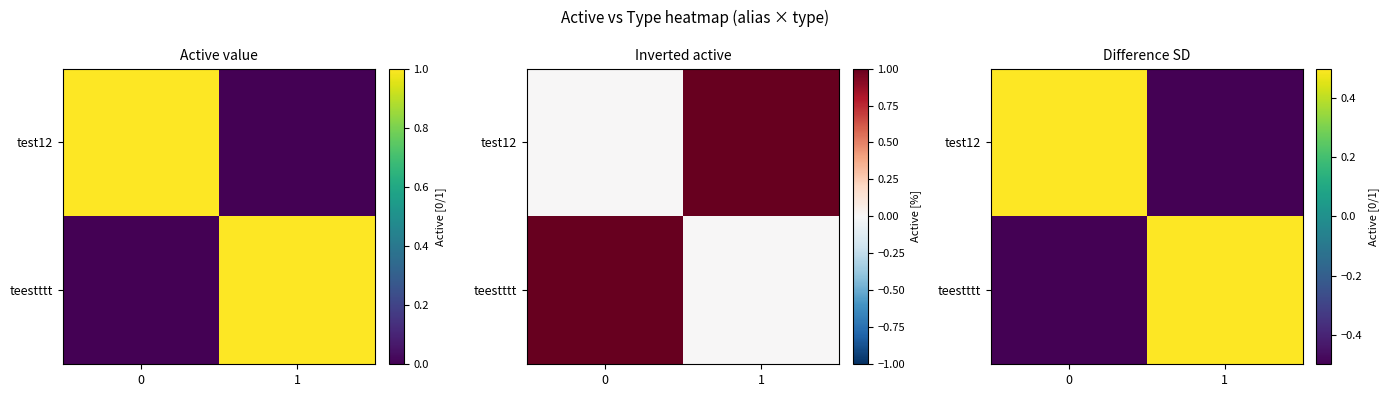

Is the value of teestttt at 1 greater than the value of test12 at 1?

Yes